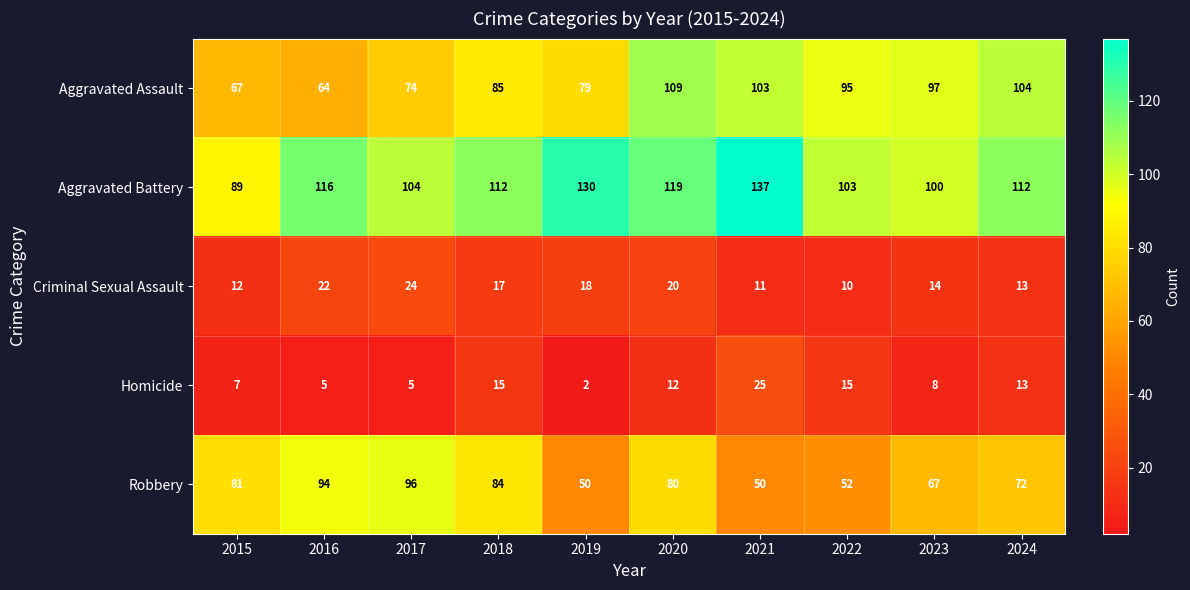

What is the smallest value displayed?

2